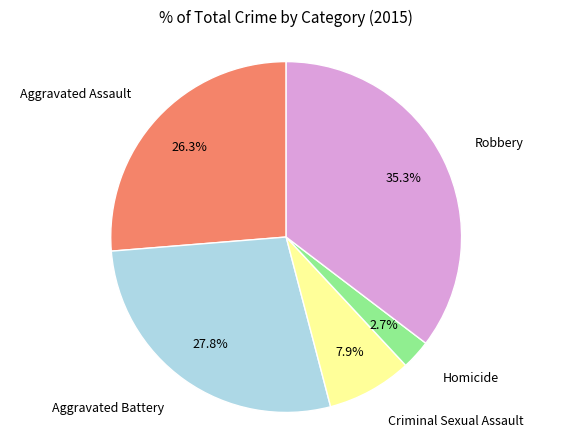

Does any single category account for the majority?

No